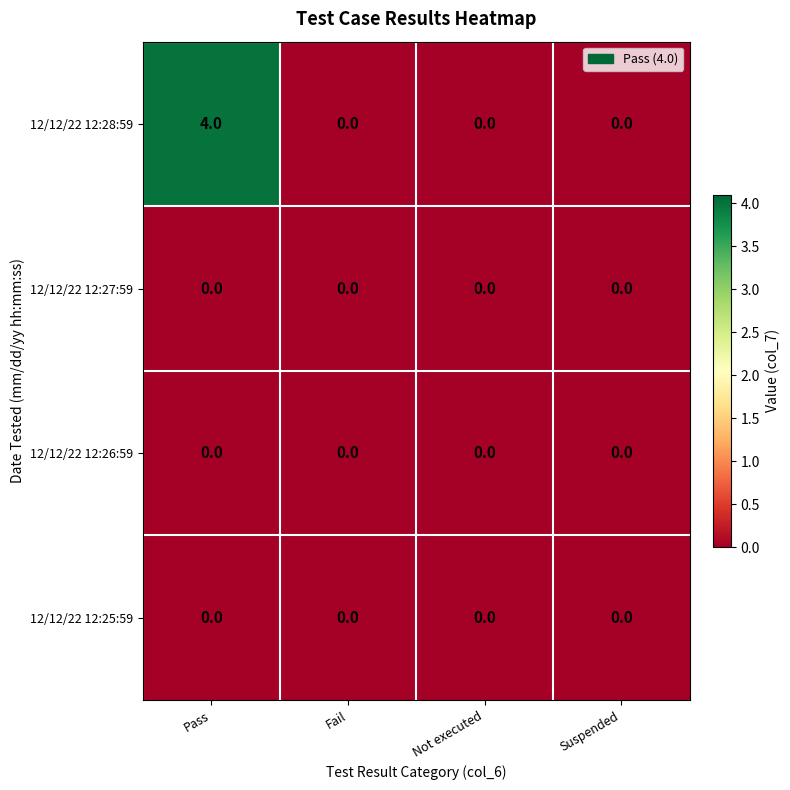

Between Pass and Fail, which series saw the biggest shift?

12/12/22 12:28:59